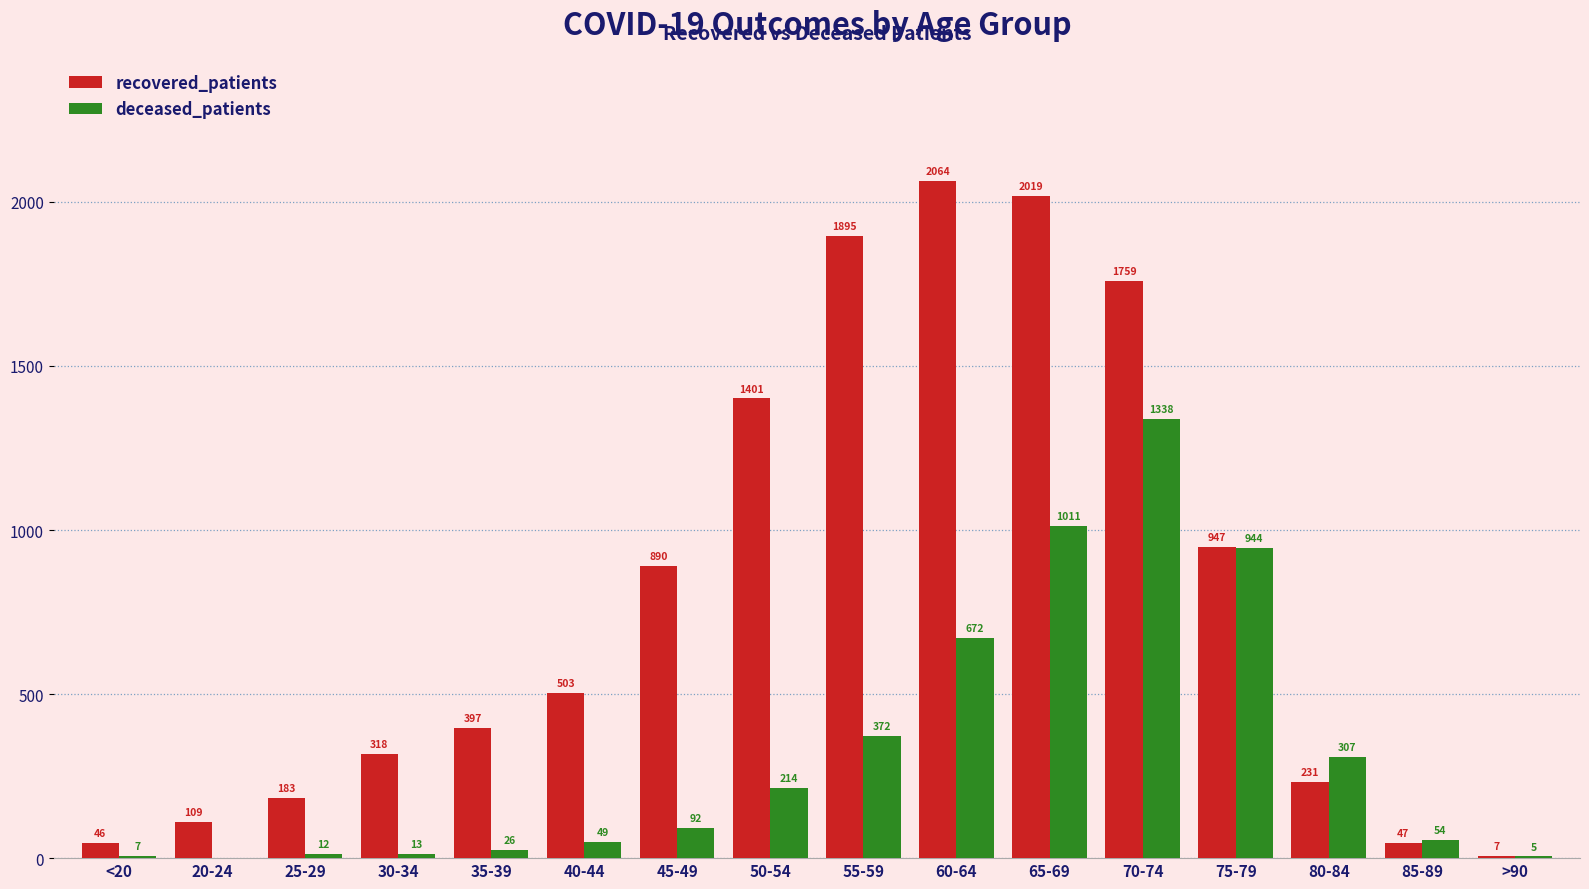

Reading left to right, extract all data points from this chart.

recovered_patients: 46	109	183	318	397	503	890	1401	1895	2064	2019	1759	947	231	47	7
deceased_patients: 7	0	12	13	26	49	92	214	372	672	1011	1338	944	307	54	5